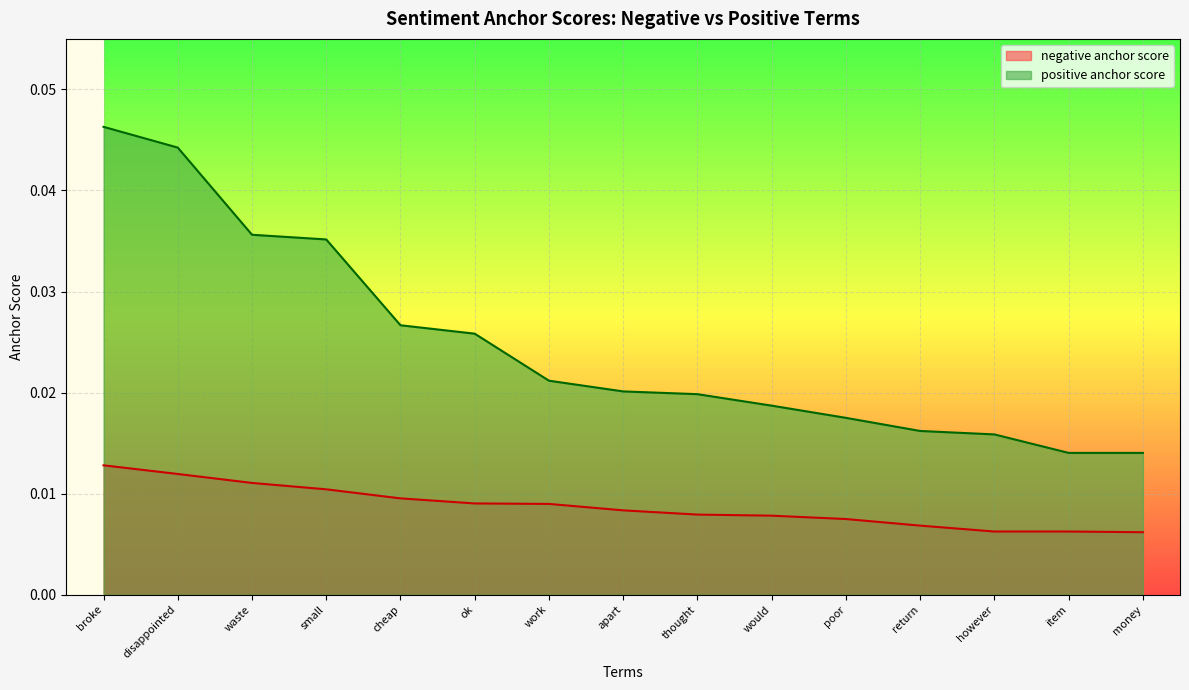

Which series has the largest total across all categories?

positive anchor score